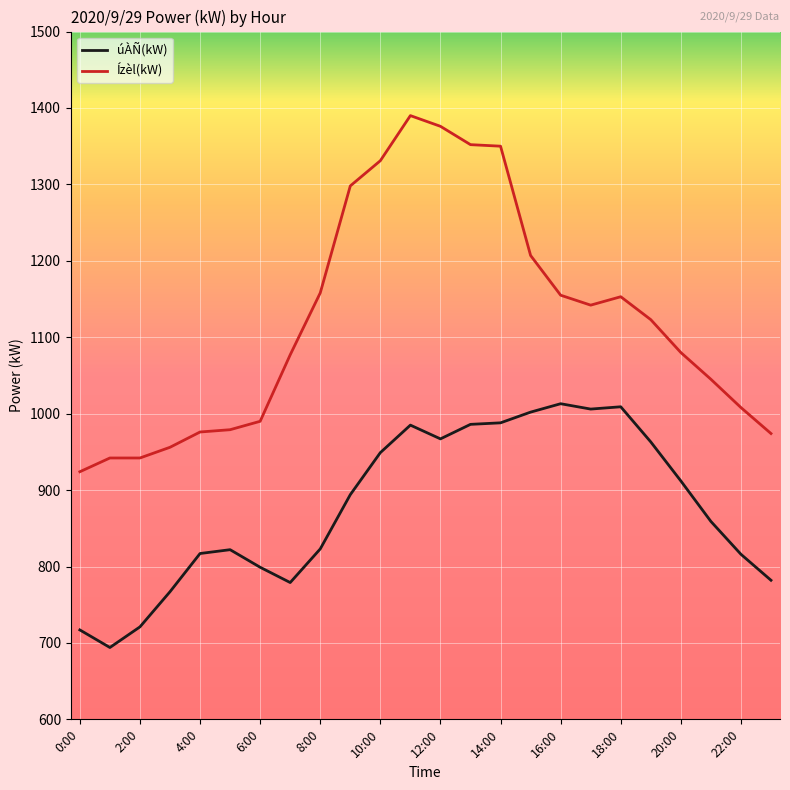

True or false: úÀÑ(kW) and Ízèl(kW) cross at least once.

False